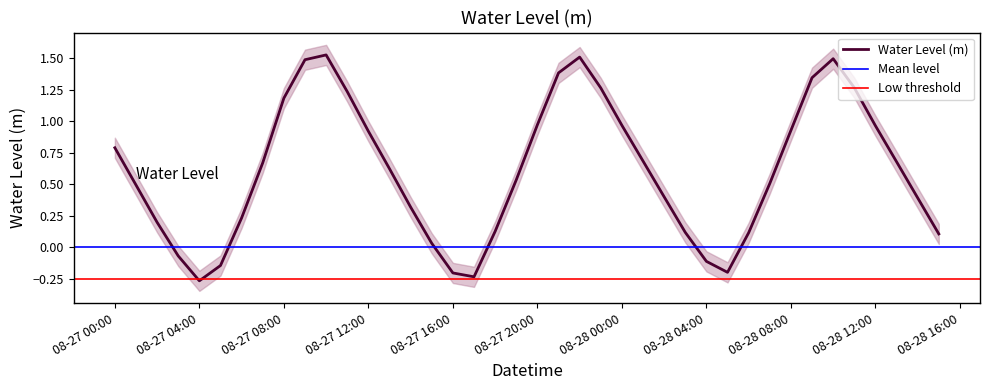

Where does the Water Level (m) series first go above 0?

08-27 00:00